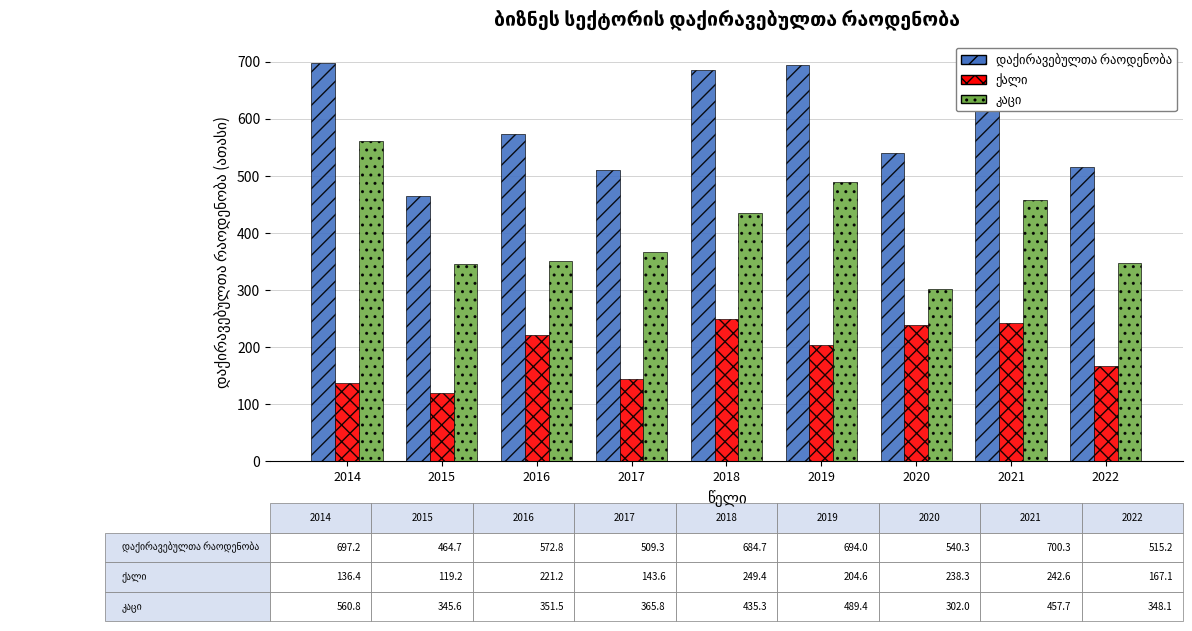

Rank the series at 2015 from highest to lowest value.

დაქირავებულთა რაოდენობა, კაცი, ქალი